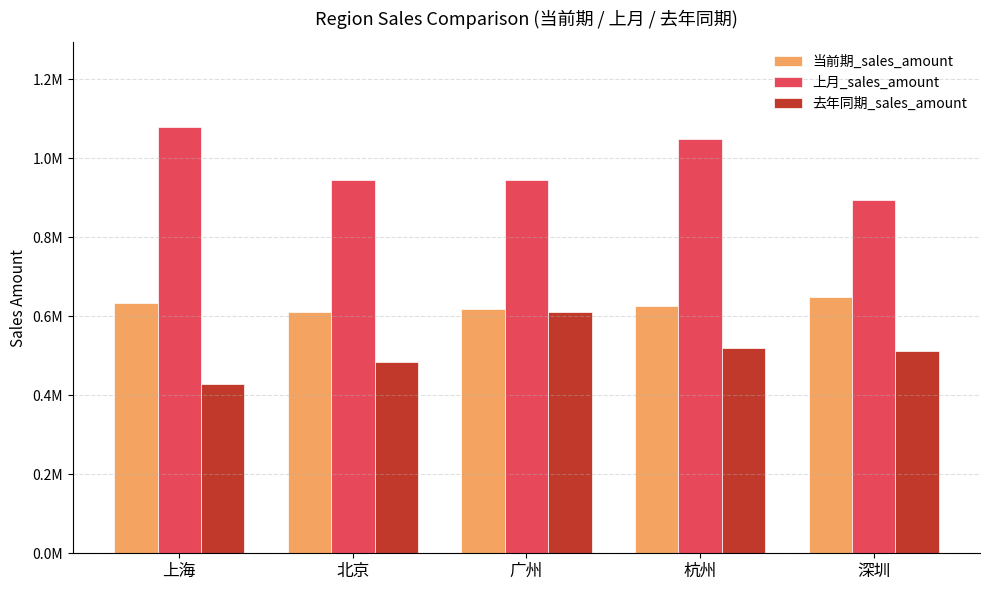

What is the label of the 3rd bar from the right?

广州